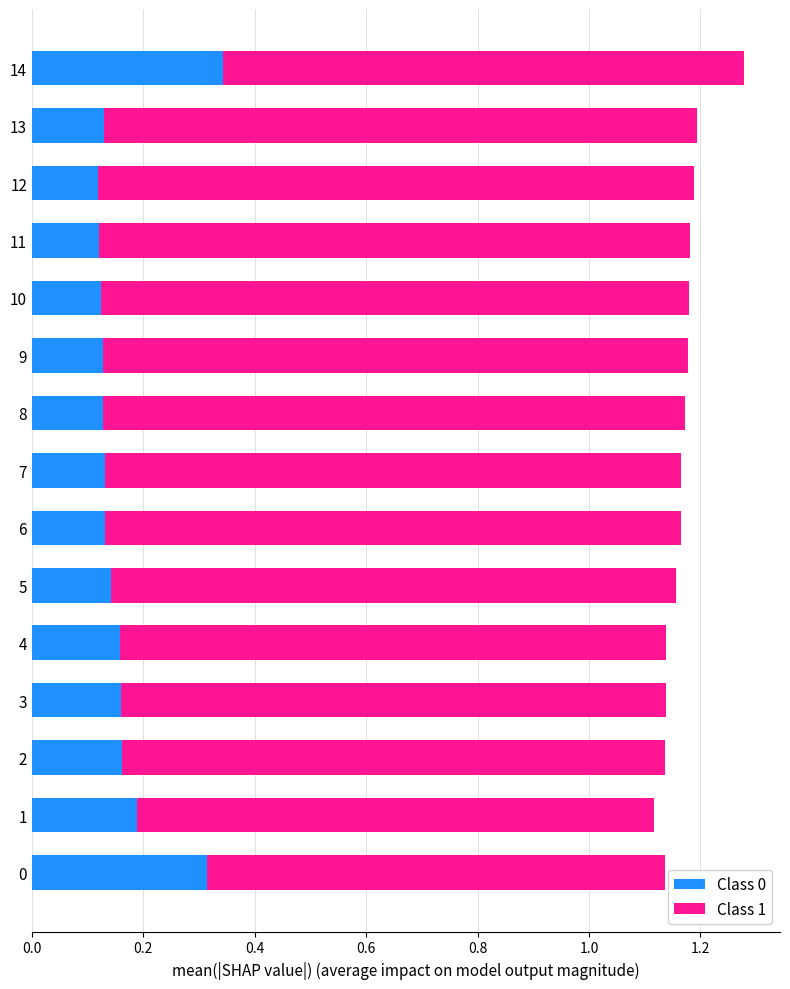

At which label does Class 0 reach its peak?

14